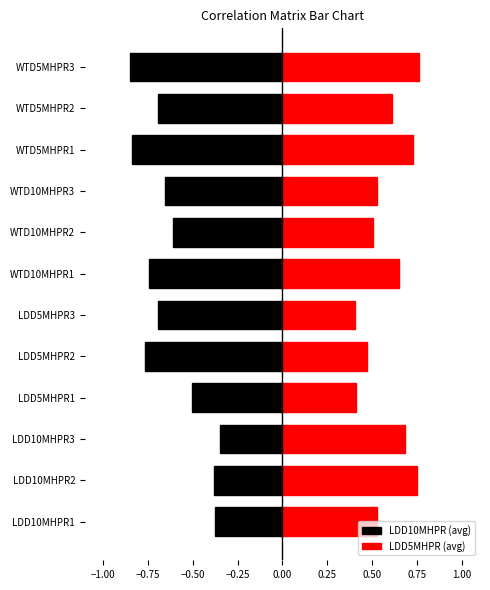

What is the sum of all LDD5MHPR (avg) values?

7.0